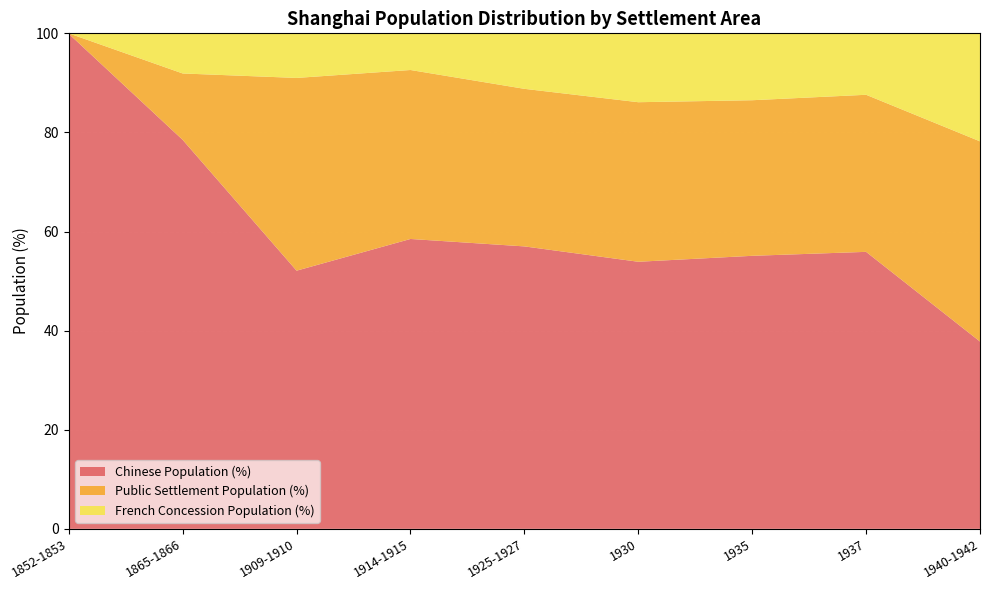

Reading left to right, list all the values displayed in this chart.

Chinese Population (%): 1852-1853=99.9	1865-1866=78.5	1909-1910=52.1	1914-1915=58.5	1925-1927=57.0	1930=53.9	1935=55.1	1937=55.9	1940-1942=37.8
Public Settlement Population (%): 1852-1853=0.1	1865-1866=13.4	1909-1910=38.9	1914-1915=34.1	1925-1927=31.8	1930=32.2	1935=31.4	1937=31.7	1940-1942=40.4
French Concession Population (%): 1852-1853=0.0	1865-1866=8.1	1909-1910=9.0	1914-1915=7.4	1925-1927=11.2	1930=13.9	1935=13.5	1937=12.4	1940-1942=21.8